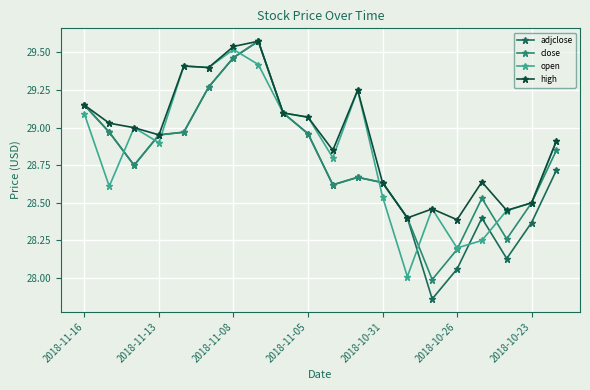

Which series has the widest spread of values?

adjclose